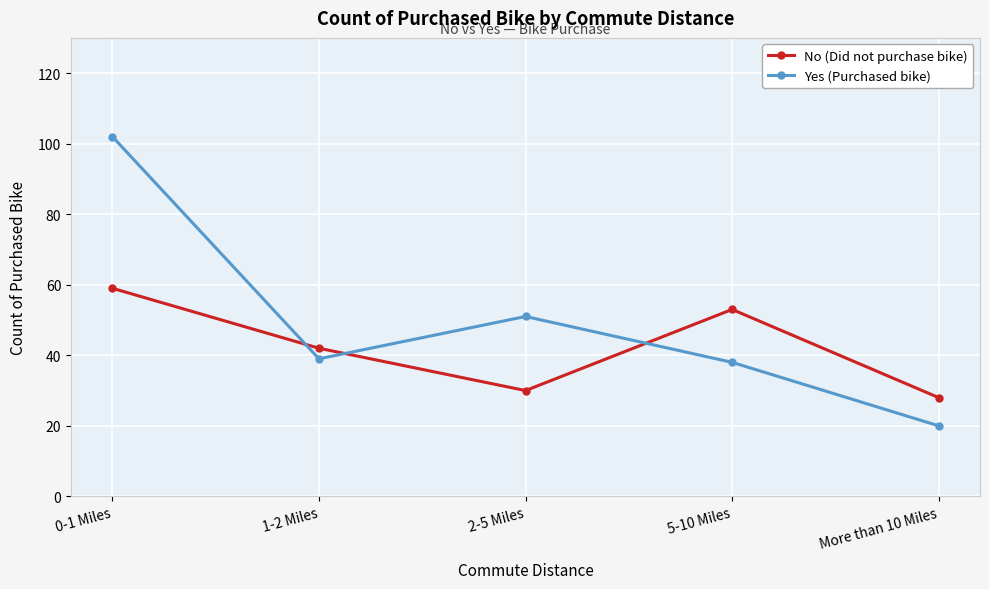

Is this an area chart (filled region under the line)?

No